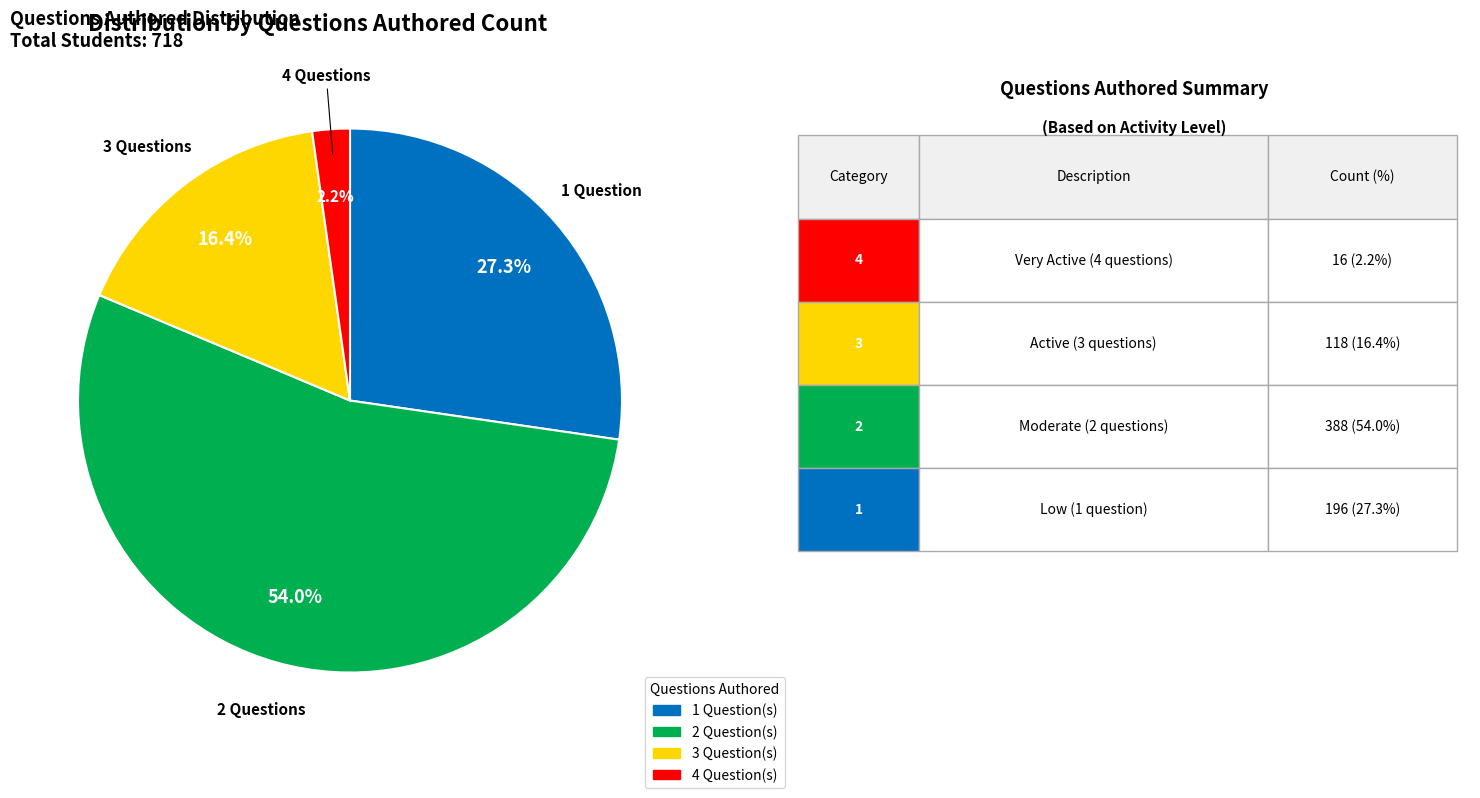

To the nearest percent, what is the average slice percentage?

25%